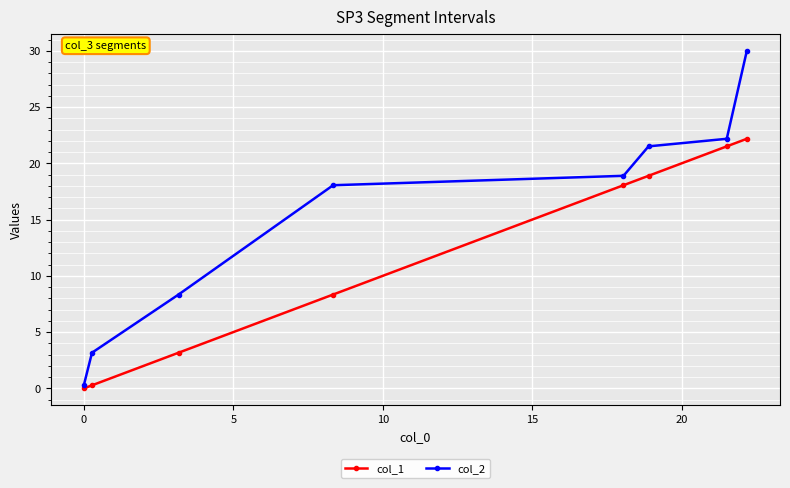

List the series in order of their overall mean, lowest first.

col_1, col_2